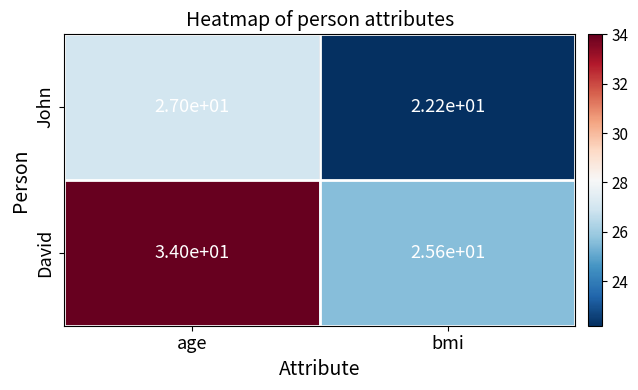

At which category is the sum across all series the highest?

age